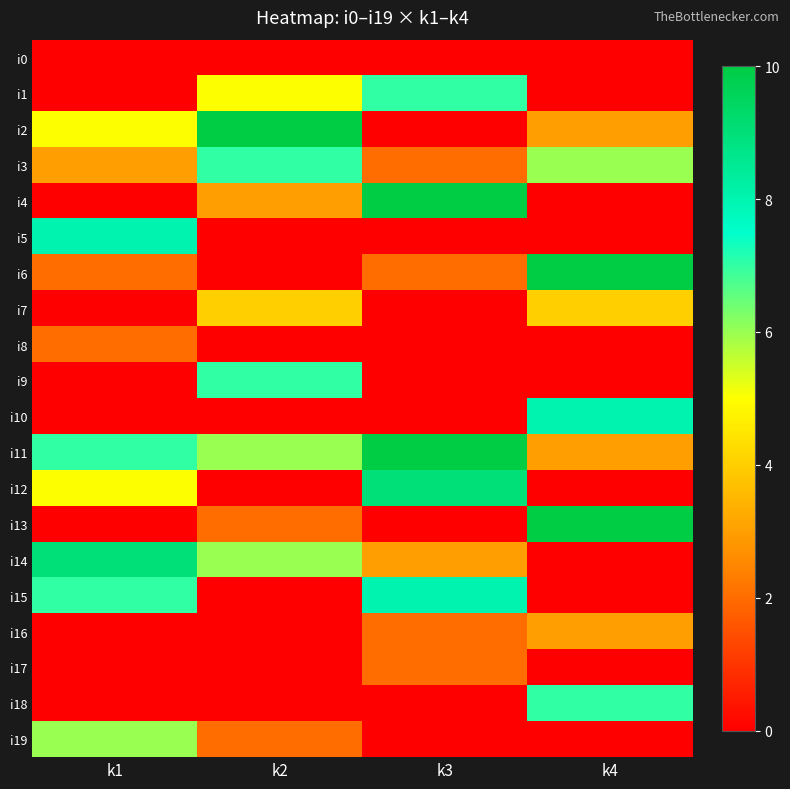

Reading left to right, transcribe all the data shown in this chart.

i0: k1=0	k2=0	k3=0	k4=0
i1: k1=0	k2=5	k3=7	k4=0
i2: k1=5	k2=10	k3=0	k4=3
i3: k1=3	k2=7	k3=2	k4=6
i4: k1=0	k2=3	k3=10	k4=0
i5: k1=8	k2=0	k3=0	k4=0
i6: k1=2	k2=0	k3=2	k4=10
i7: k1=0	k2=4	k3=0	k4=4
i8: k1=2	k2=0	k3=0	k4=0
i9: k1=0	k2=7	k3=0	k4=0
i10: k1=0	k2=0	k3=0	k4=8
i11: k1=7	k2=6	k3=10	k4=3
i12: k1=5	k2=0	k3=9	k4=0
i13: k1=0	k2=2	k3=0	k4=10
i14: k1=9	k2=6	k3=3	k4=0
i15: k1=7	k2=0	k3=8	k4=0
i16: k1=0	k2=0	k3=2	k4=3
i17: k1=0	k2=0	k3=2	k4=0
i18: k1=0	k2=0	k3=0	k4=7
i19: k1=6	k2=2	k3=0	k4=0